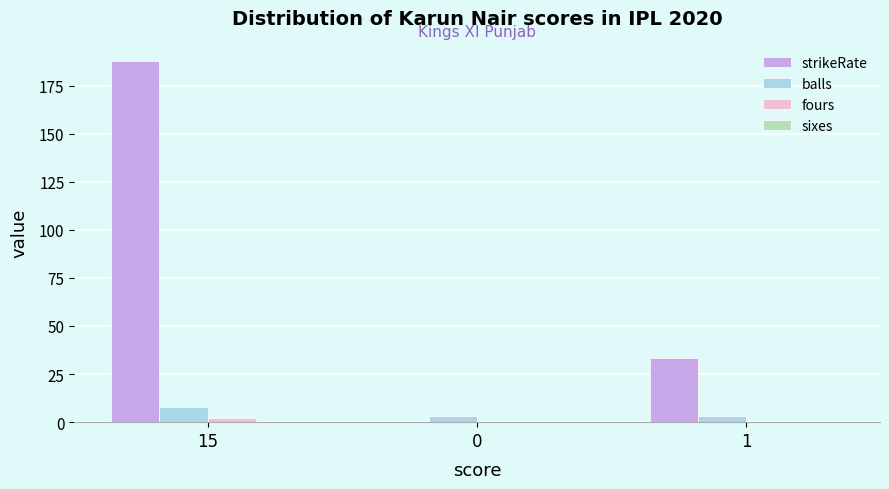

Count the number of categories in the chart.

3